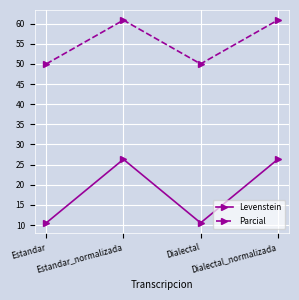

What is the difference between the maximum and minimum values in the Levenstein series?

15.8